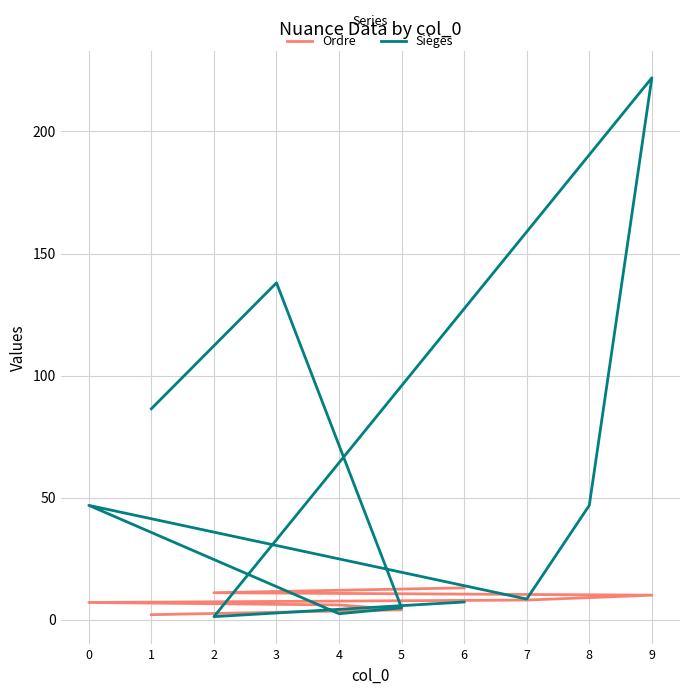

What is the difference between the Ordre values at 0 and 3?

4.0